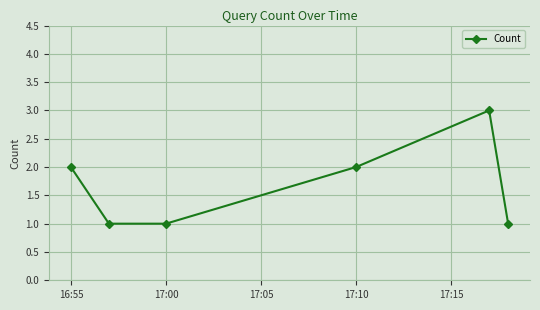

True or false: there are more than 1 points higher than both neighbors.

False